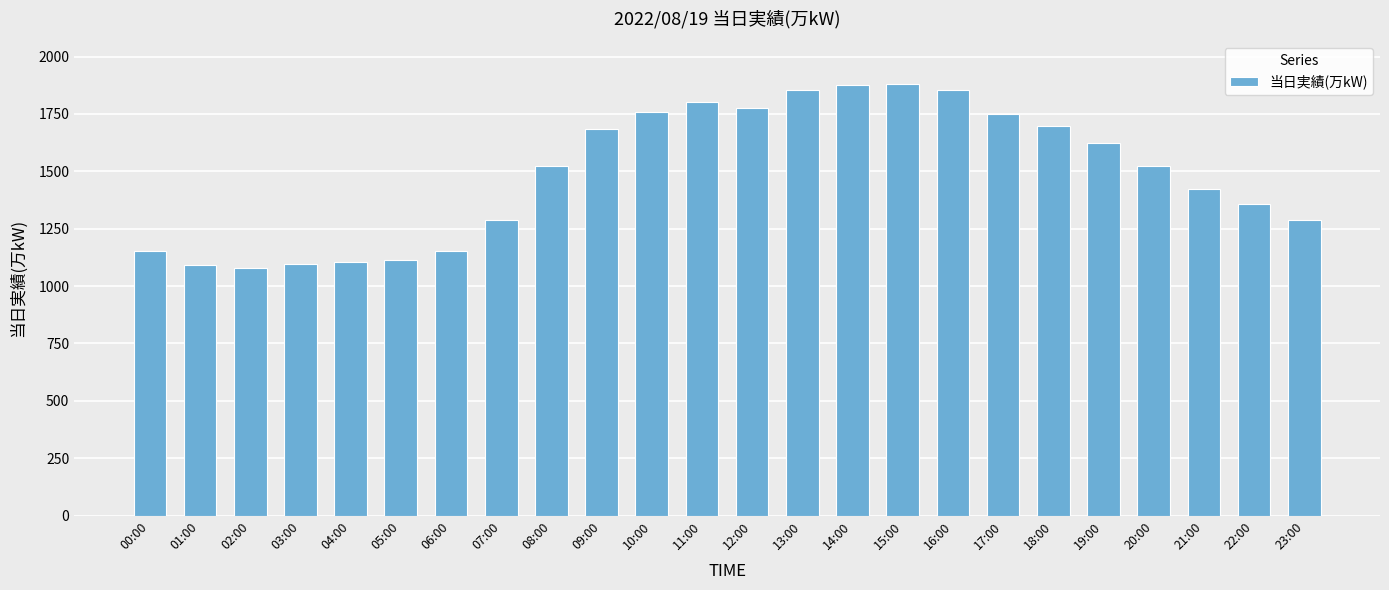

What is the value of the 5th bar from the left?

1106